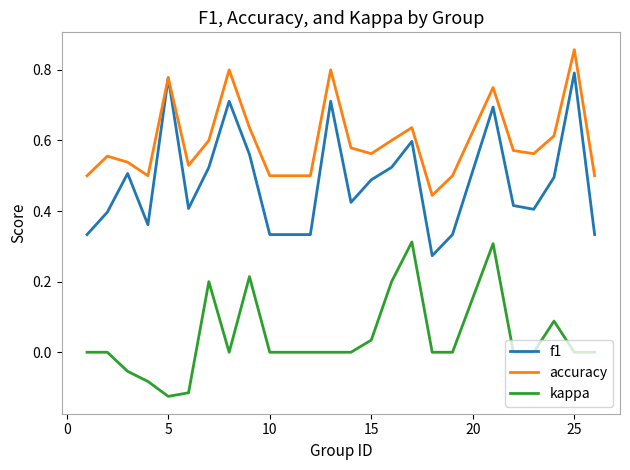

List the series in order of their peak value, highest first.

accuracy, f1, kappa